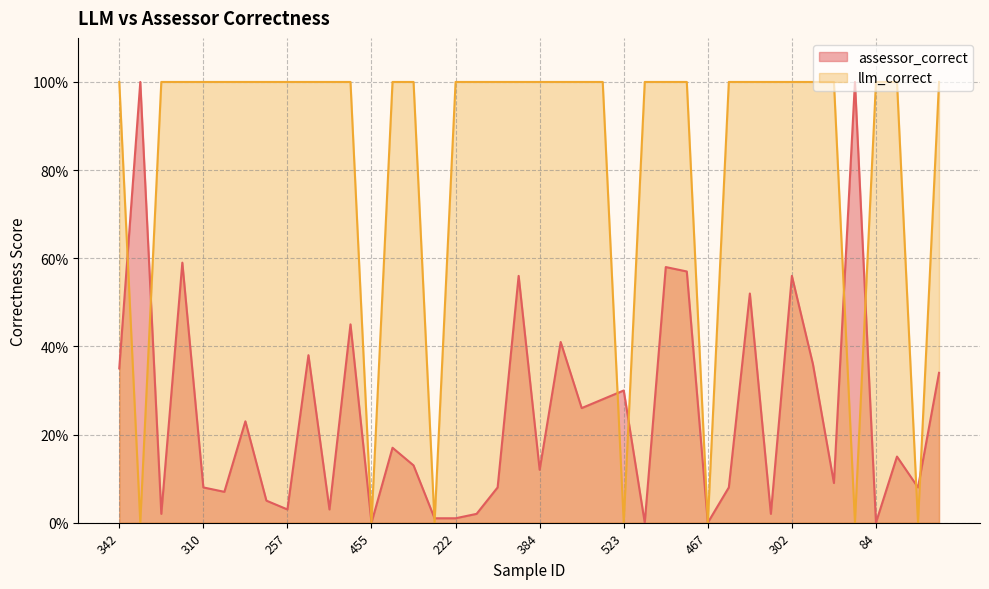

In assessor_correct, how many points are lower than both neighbors (excluding endpoints)?

13